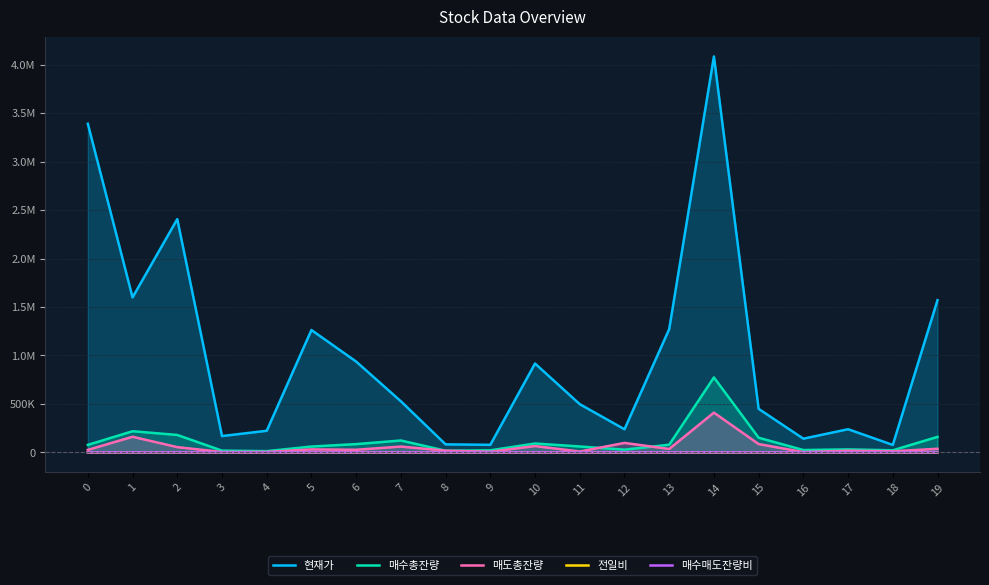

Which series changed the most between 10 and 13?

현재가